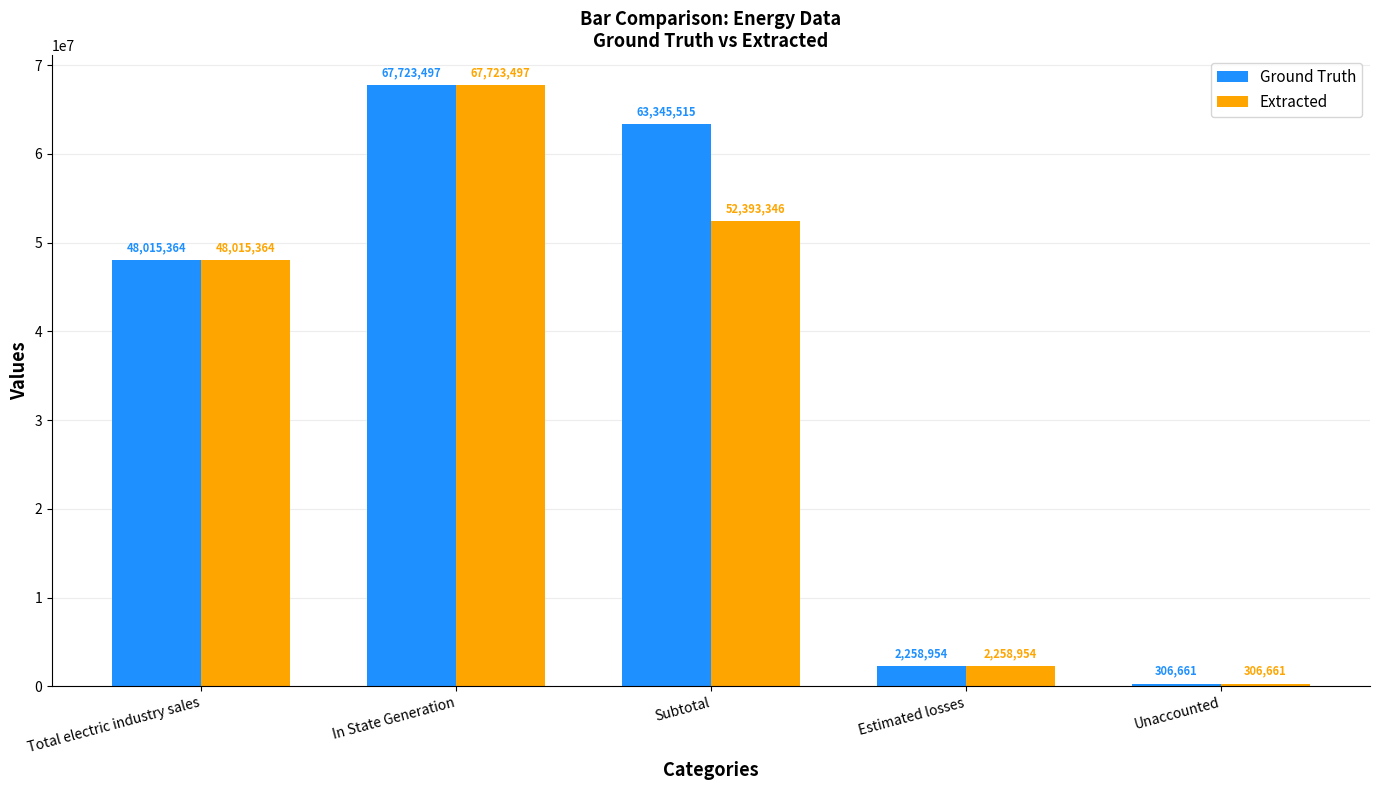

List the labels in order of Extracted value, smallest first.

Unaccounted, Estimated losses, Total electric industry sales, Subtotal, In State Generation